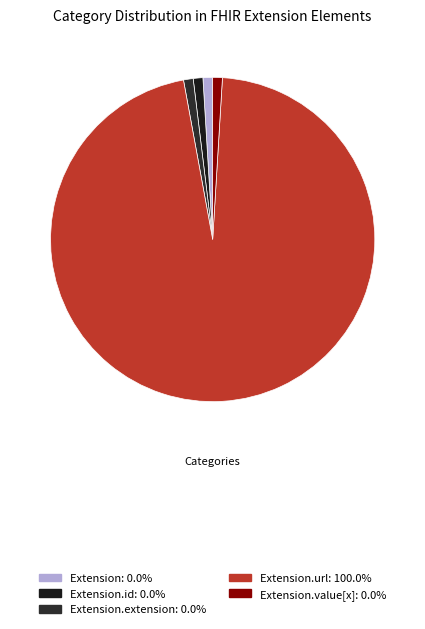

What is the majority slice?

Extension.url